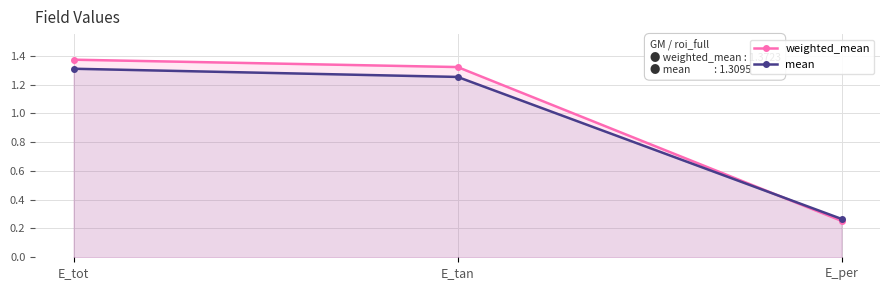

What is the label of the 3rd point from the left?

E_per